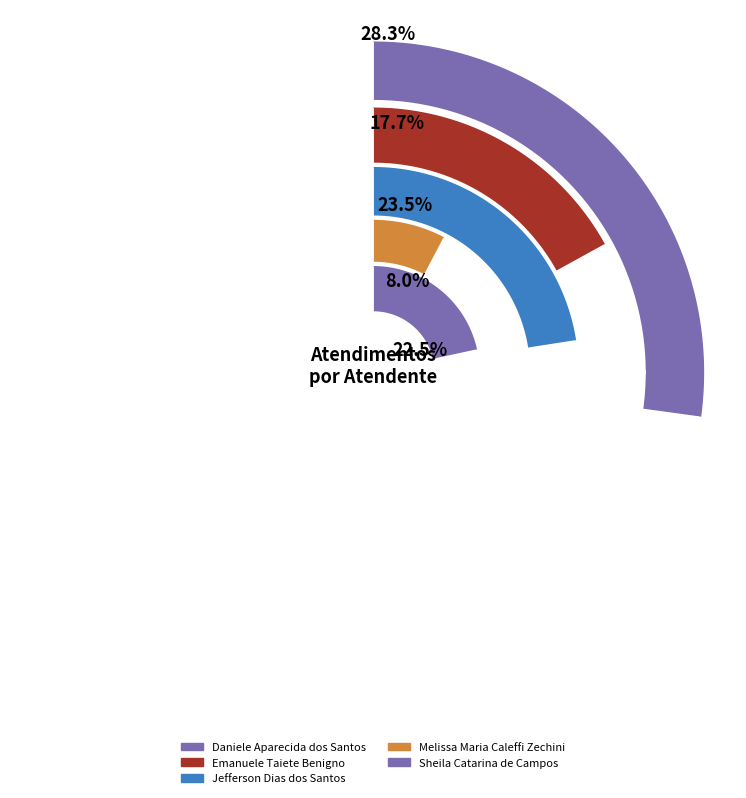

What percentage is NOT represented by Sheila Catarina de Campos?

77.5%